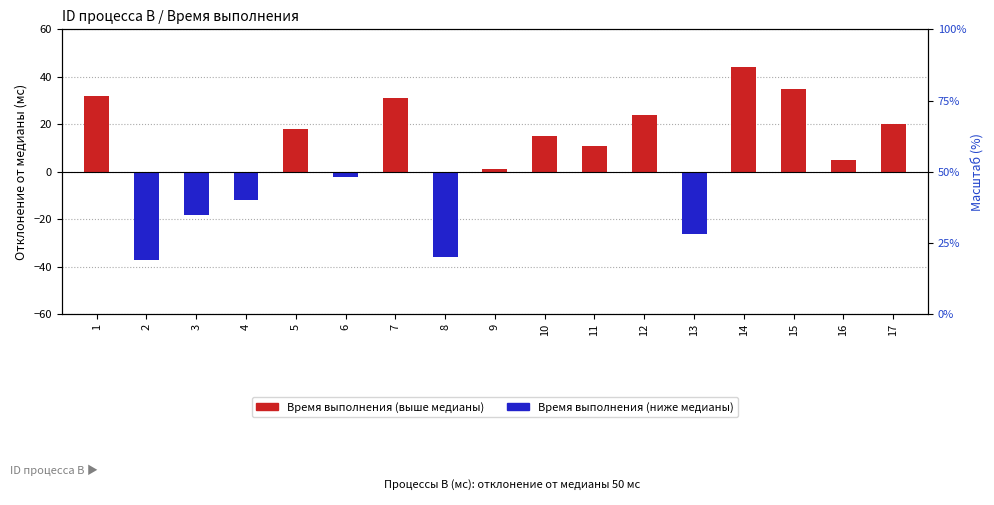

Reading left to right, transcribe all the data shown in this chart.

32	-37	-18	-12	18	-2	31	-36	1	15	11	24	-26	44	35	5	20